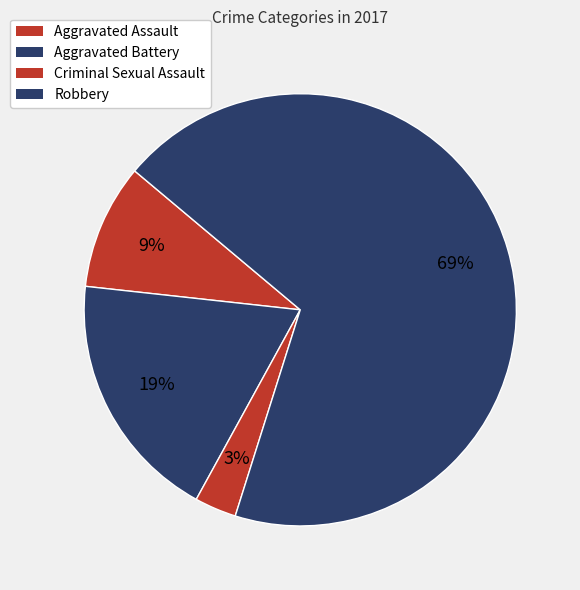

True or false: Aggravated Battery accounts for 19% of the total.

True